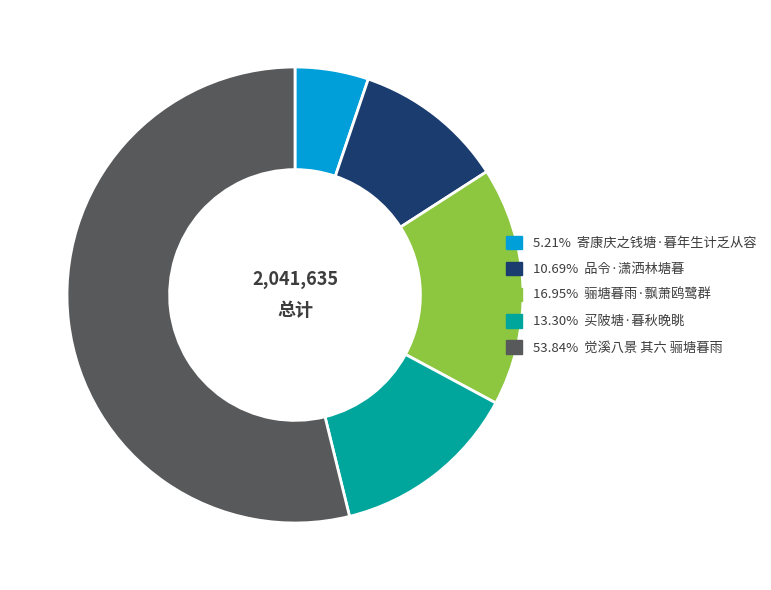

Is there a majority slice in this chart?

Yes